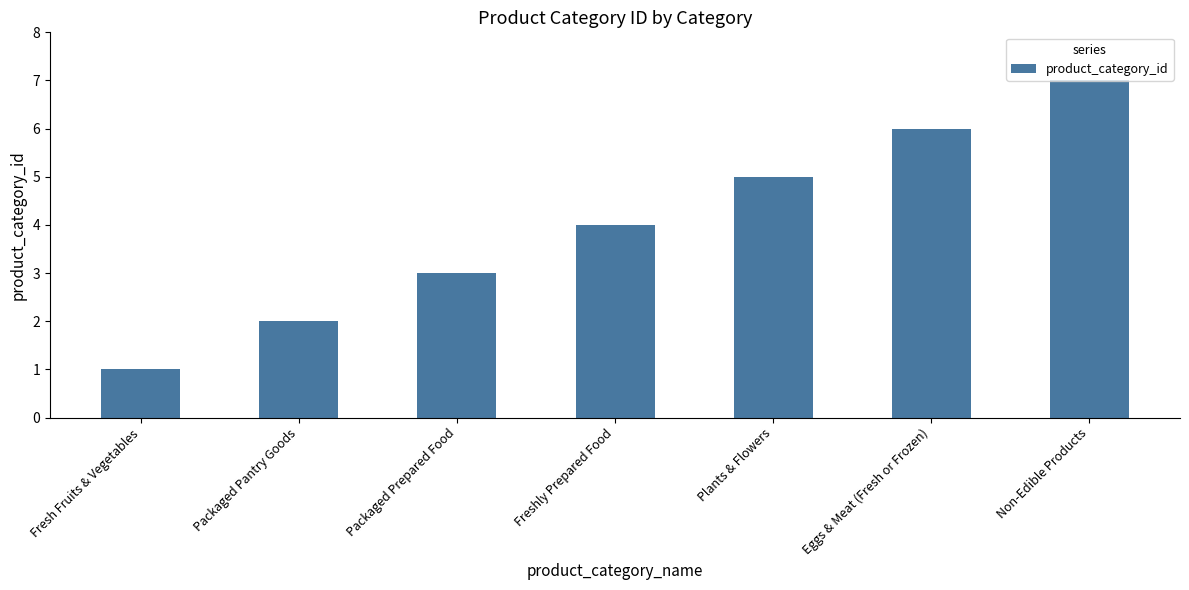

Reading left to right, what are all the values shown in this chart?

Fresh Fruits & Vegetables=1	Packaged Pantry Goods=2	Packaged Prepared Food=3	Freshly Prepared Food=4	Plants & Flowers=5	Eggs & Meat (Fresh or Frozen)=6	Non-Edible Products=7